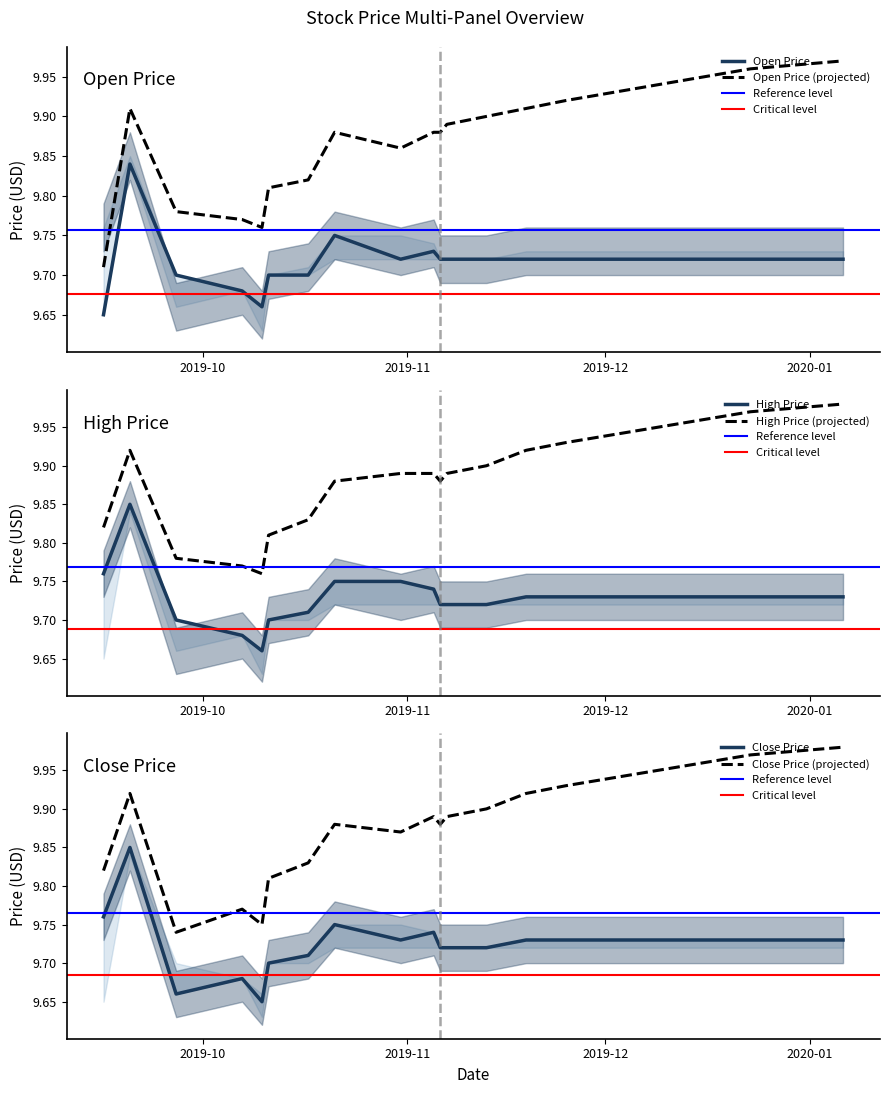

Reading left to right, transcribe all the data shown in this chart.

open: 9.7	9.8	9.7	9.7	9.7	9.7	9.7	9.8	9.7	9.7	9.7	9.7	9.7	9.7	9.7	9.7	9.7	9.7	9.7	9.7
high: 9.8	9.8	9.7	9.7	9.7	9.7	9.7	9.8	9.8	9.7	9.7	9.7	9.7	9.7	9.7	9.7	9.7	9.7	9.7	9.7
close: 9.8	9.8	9.7	9.7	9.7	9.7	9.7	9.8	9.7	9.7	9.7	9.7	9.7	9.7	9.7	9.7	9.7	9.7	9.7	9.7